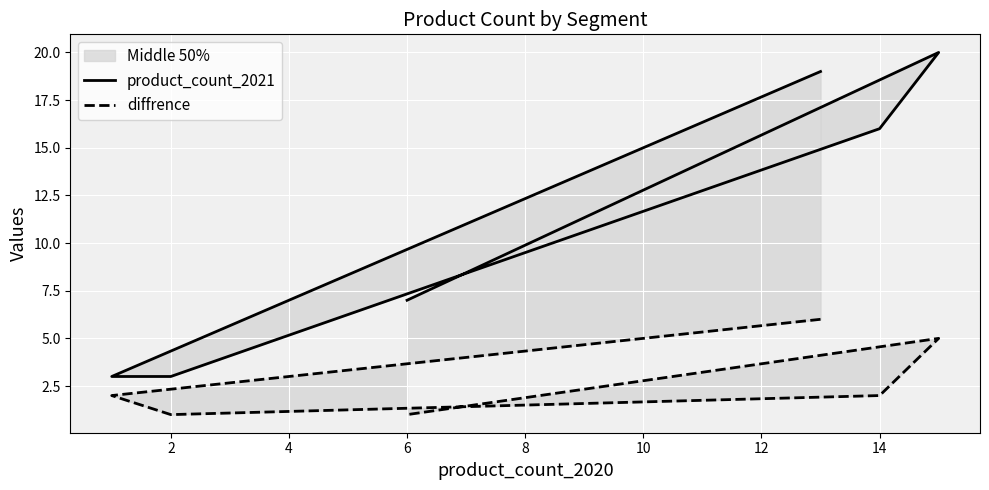

Which series has the largest range (max minus min)?

product_count_2021